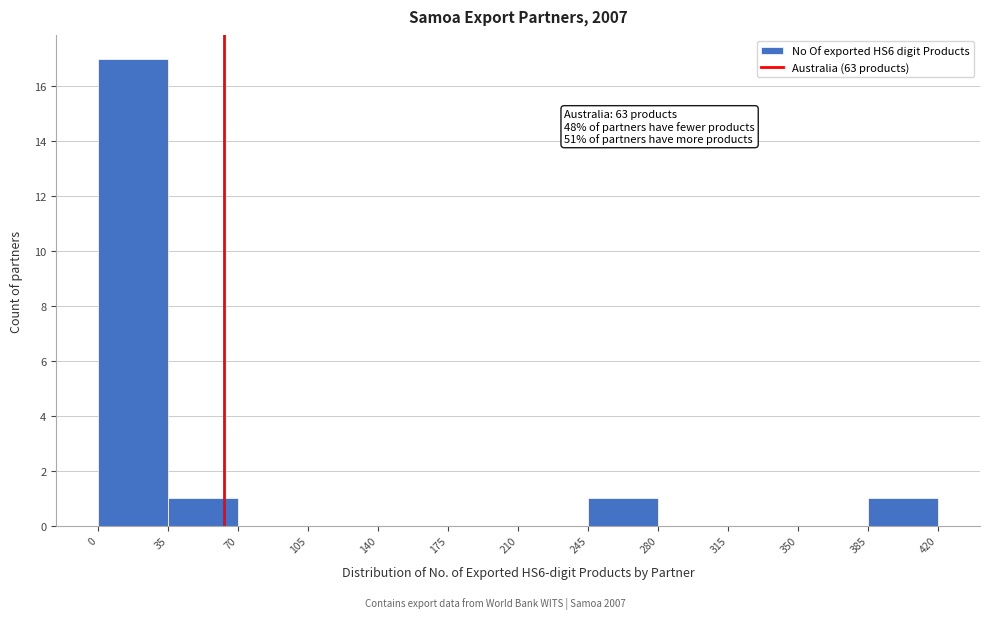

Which range on the x-axis has the tallest bar?

0 to 35